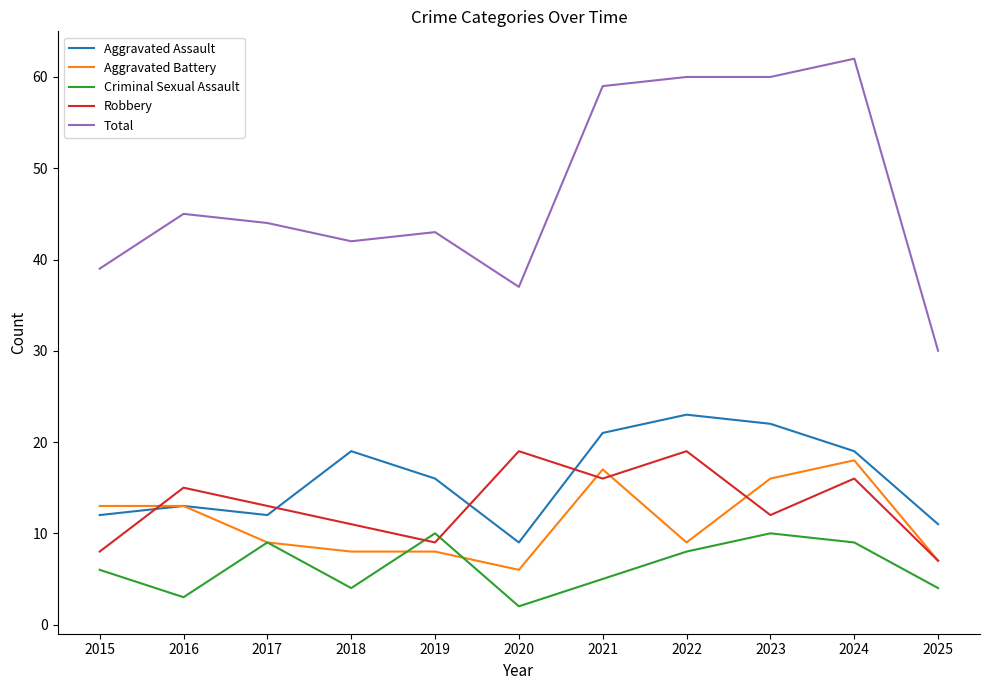

Reading left to right, what are all the values shown in this chart?

Aggravated Assault: 12	13	12	19	16	9	21	23	22	19	11
Aggravated Battery: 13	13	9	8	8	6	17	9	16	18	7
Criminal Sexual Assault: 6	3	9	4	10	2	5	8	10	9	4
Robbery: 8	15	13	11	9	19	16	19	12	16	7
Total: 39	45	44	42	43	37	59	60	60	62	30